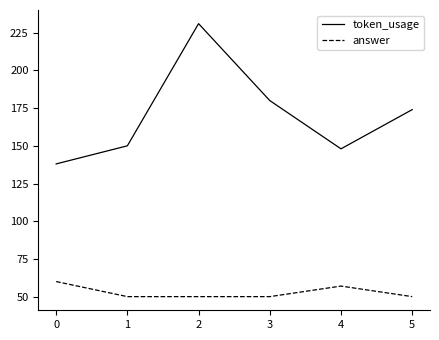

True or false: answer and token_usage intersect in this chart.

False